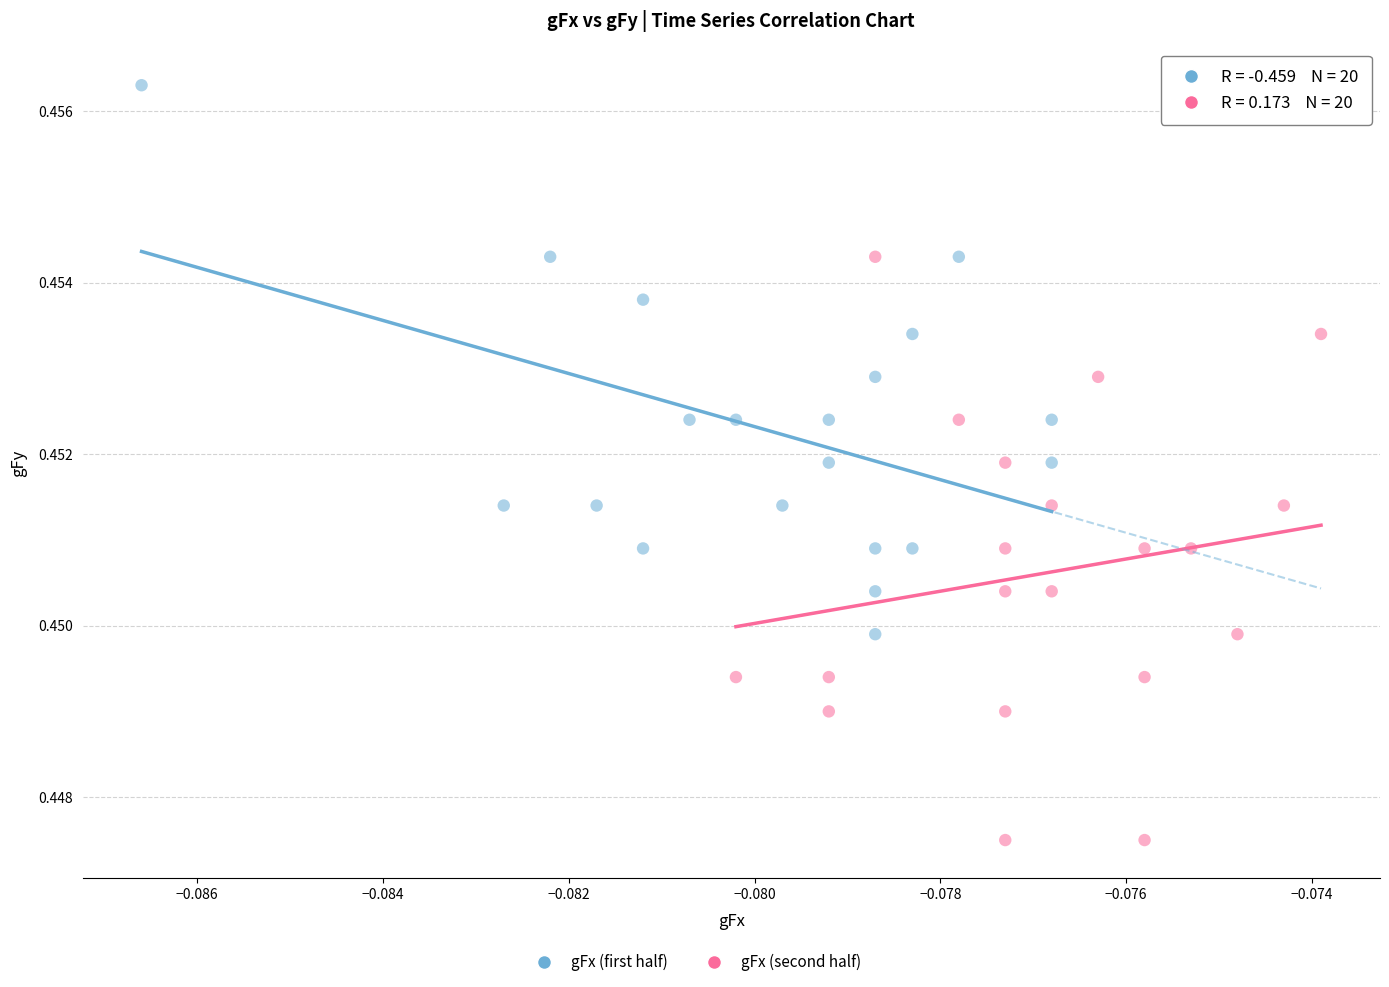

Which series reaches the minimum Y coordinate?

gFx (second half)